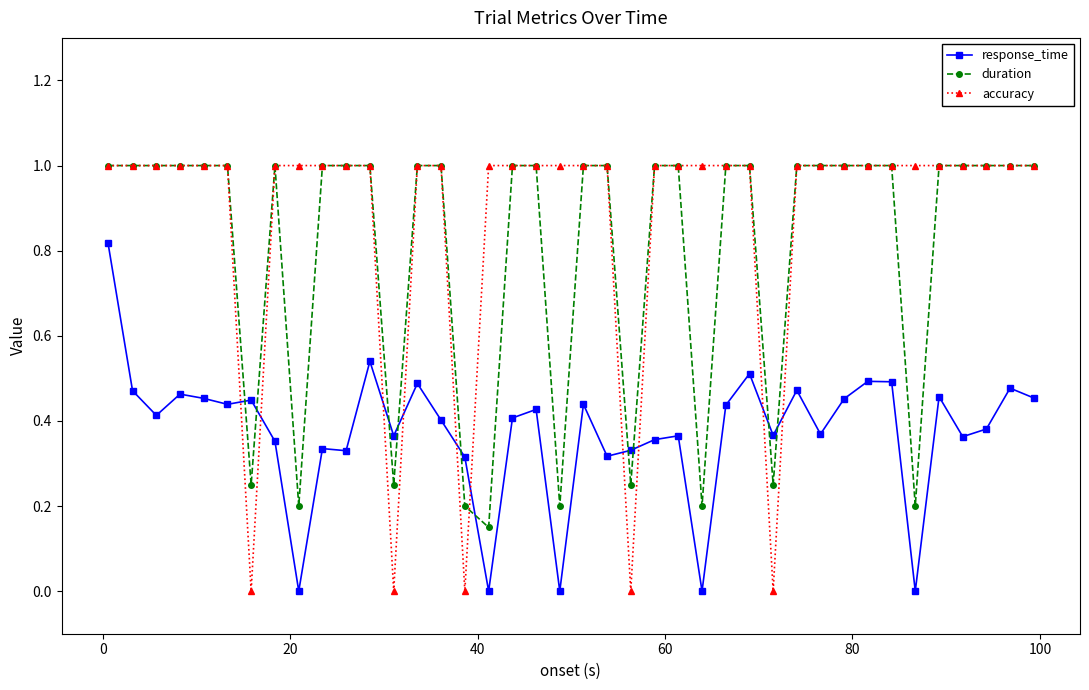

Which series has the largest total across all categories?

accuracy